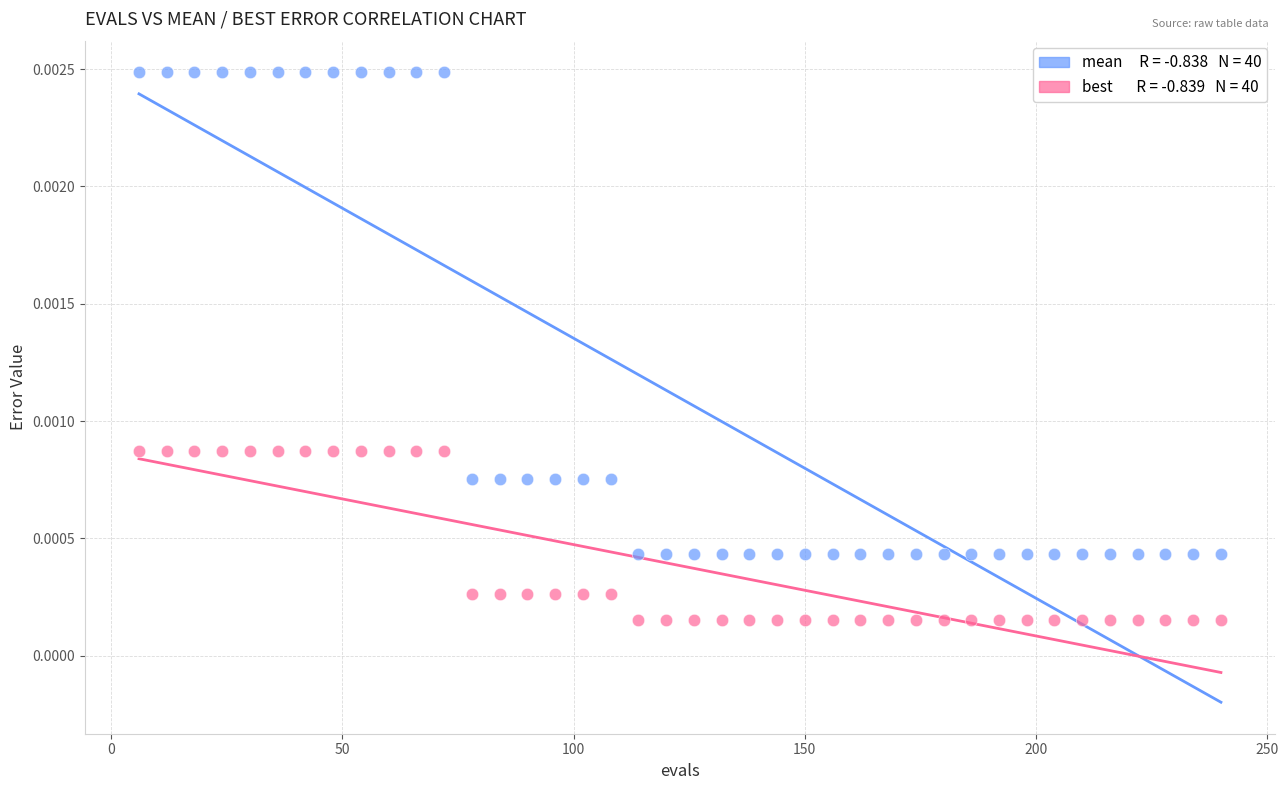

Across all data points, what is the range of X values (max minus min)?

234.0